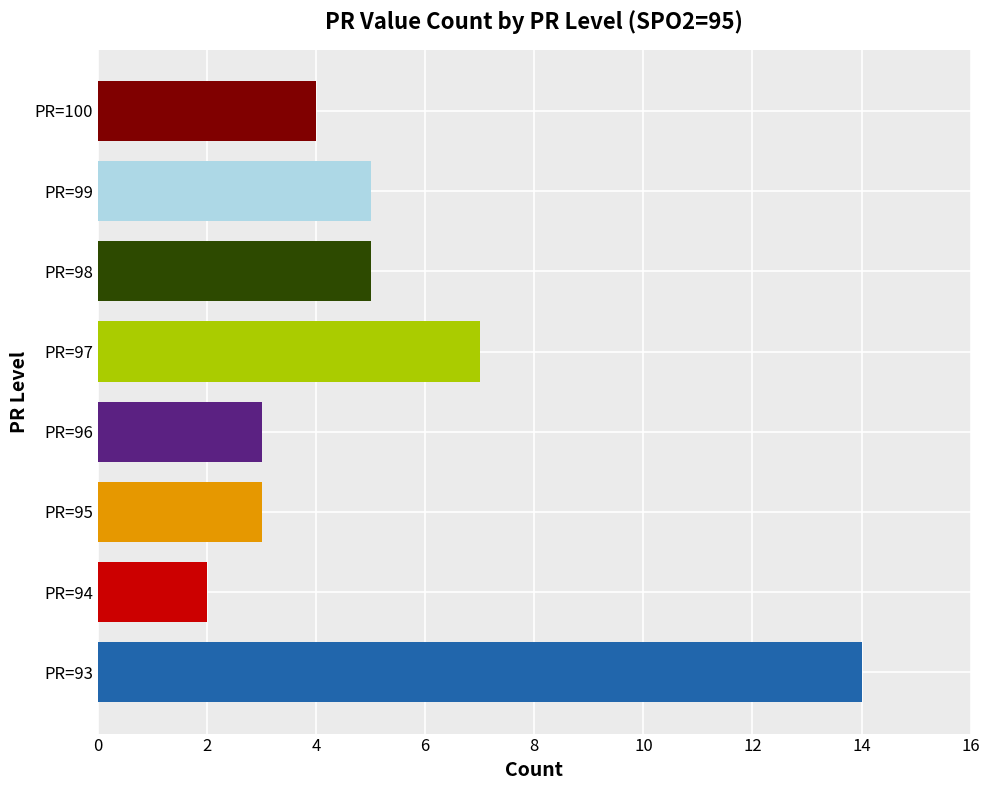

Which category has the highest value across all series?

PR=93